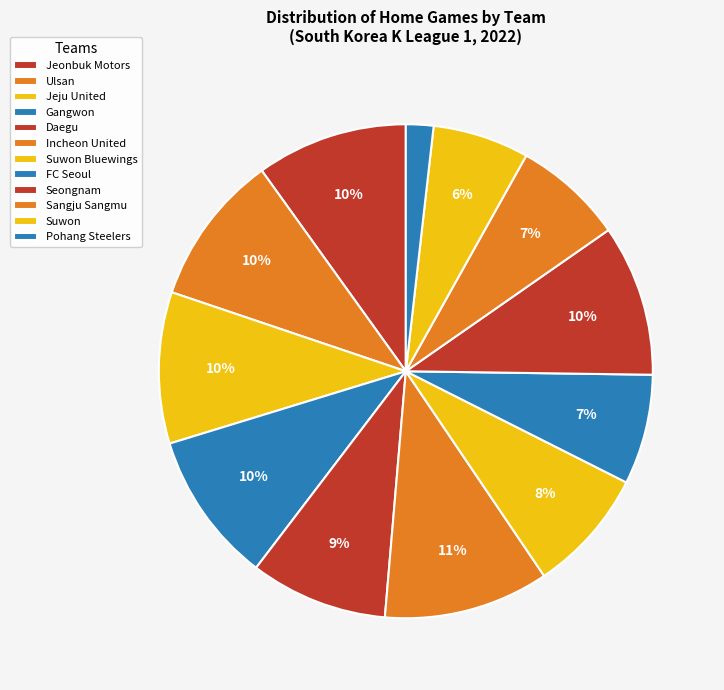

Which has a higher value, Suwon Bluewings or Gangwon?

Gangwon